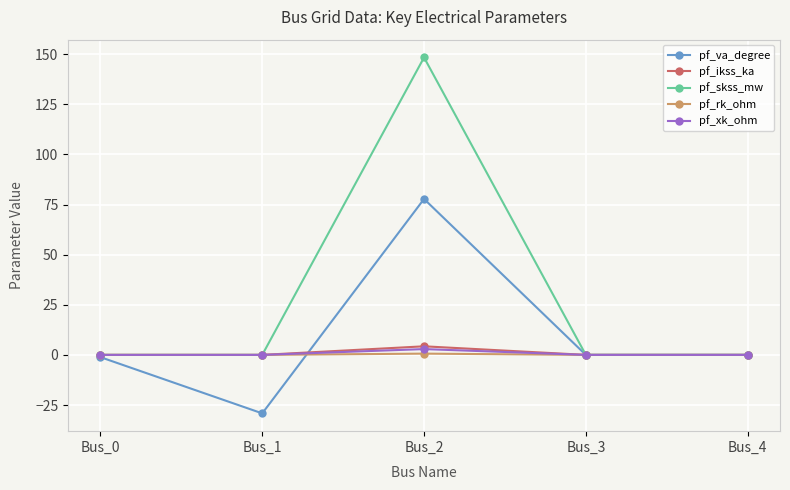

How many lines are shown in the chart?

5